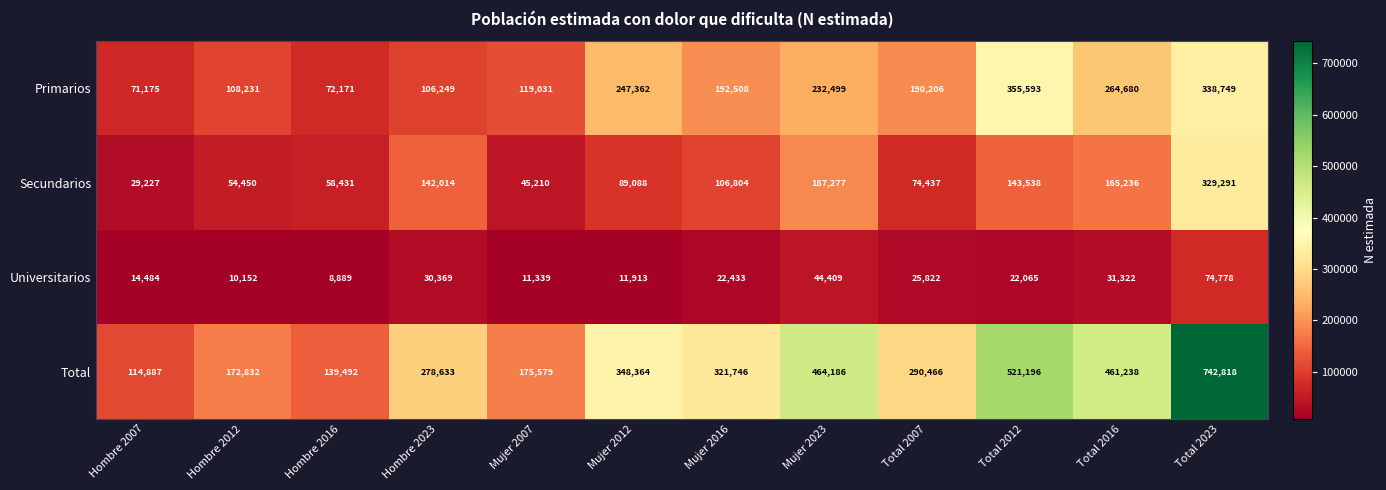

List the labels in order of Secundarios value, largest first.

Total 2023, Mujer 2023, Total 2016, Total 2012, Hombre 2023, Mujer 2016, Mujer 2012, Total 2007, Hombre 2016, Hombre 2012, Mujer 2007, Hombre 2007